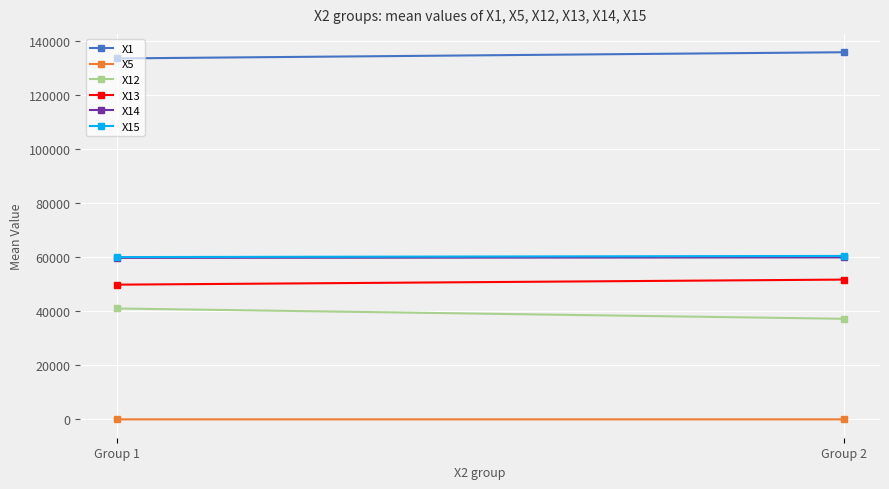

Which label corresponds to the largest value in the chart?

Group 2